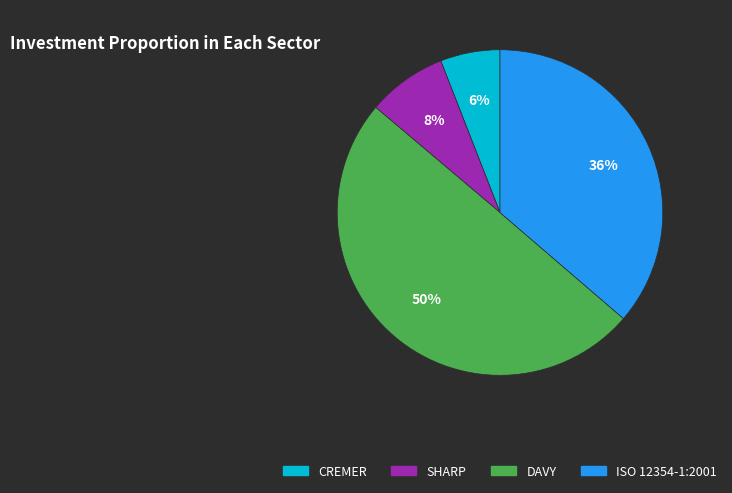

Which has a higher value, DAVY or CREMER?

DAVY